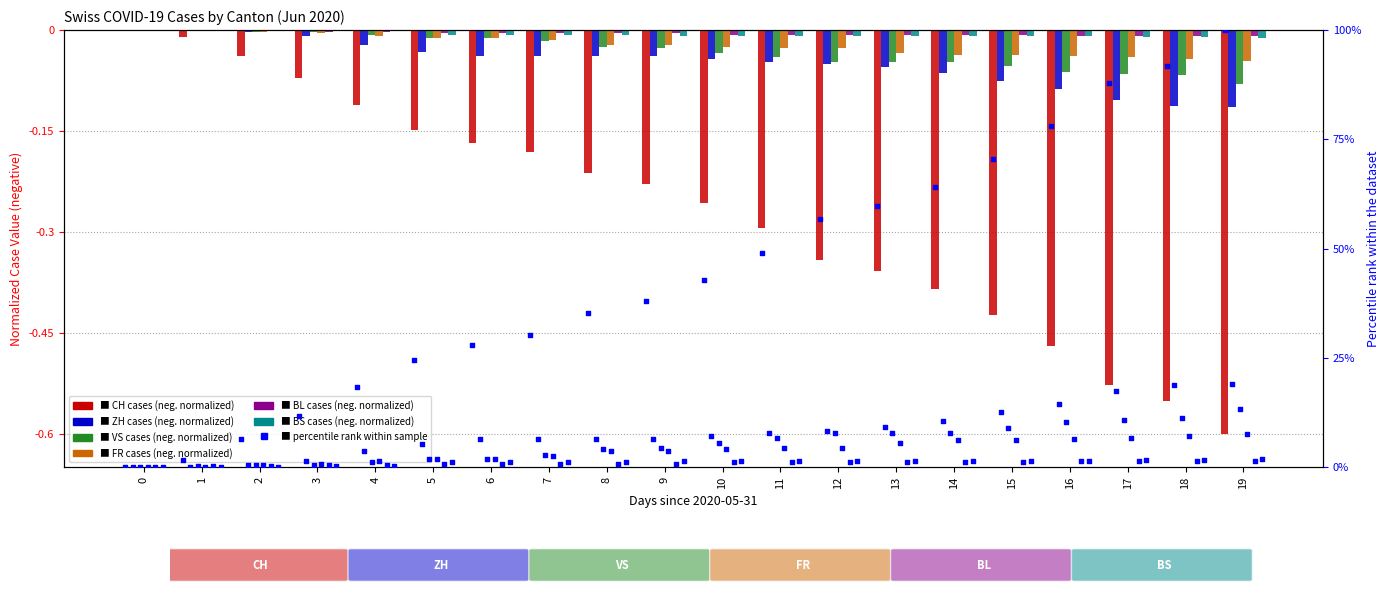

Is the value of VS at 6 greater than the value of BL at 5?

No